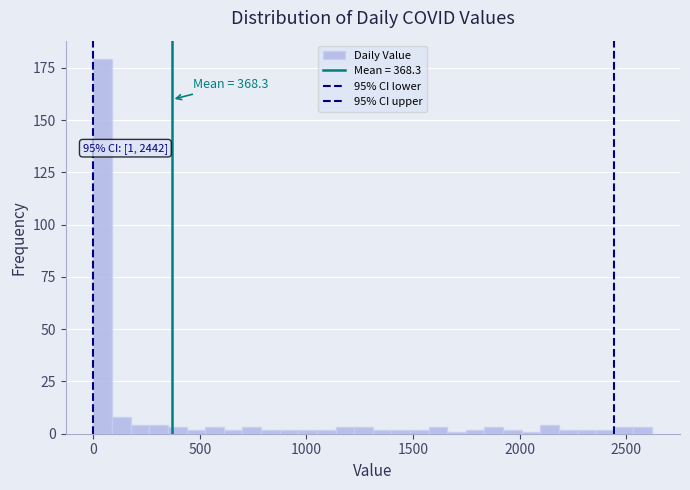

Read against the x-axis, roughly where is the centre of the tallest bar?

50